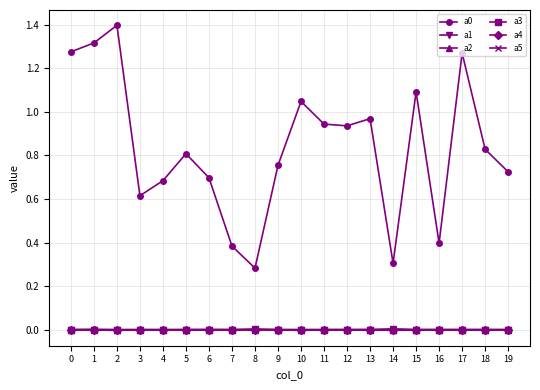

What is the highest value of the a0 series?

1.4